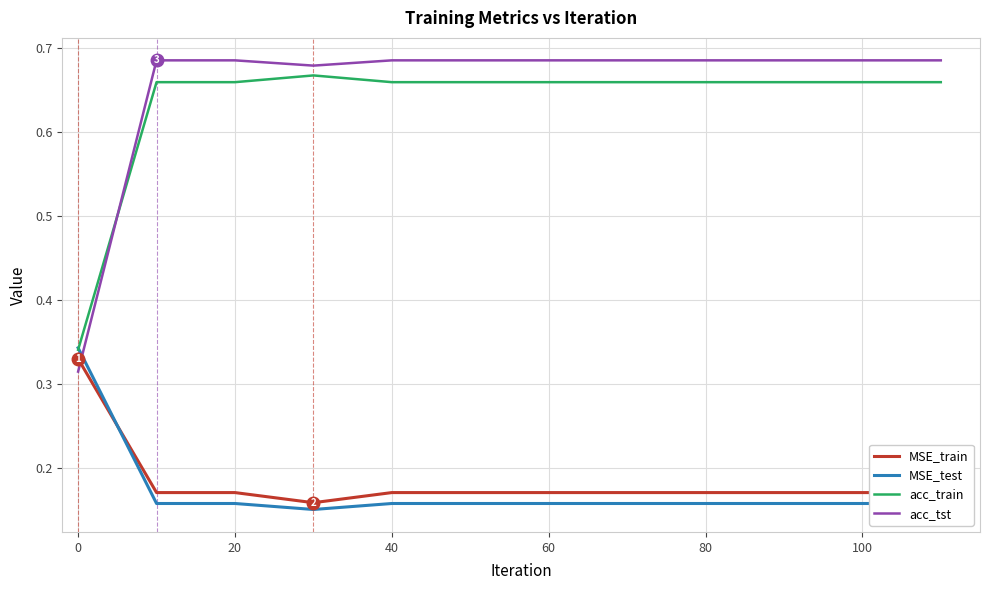

How many times do MSE_train and acc_tst cross each other?

1